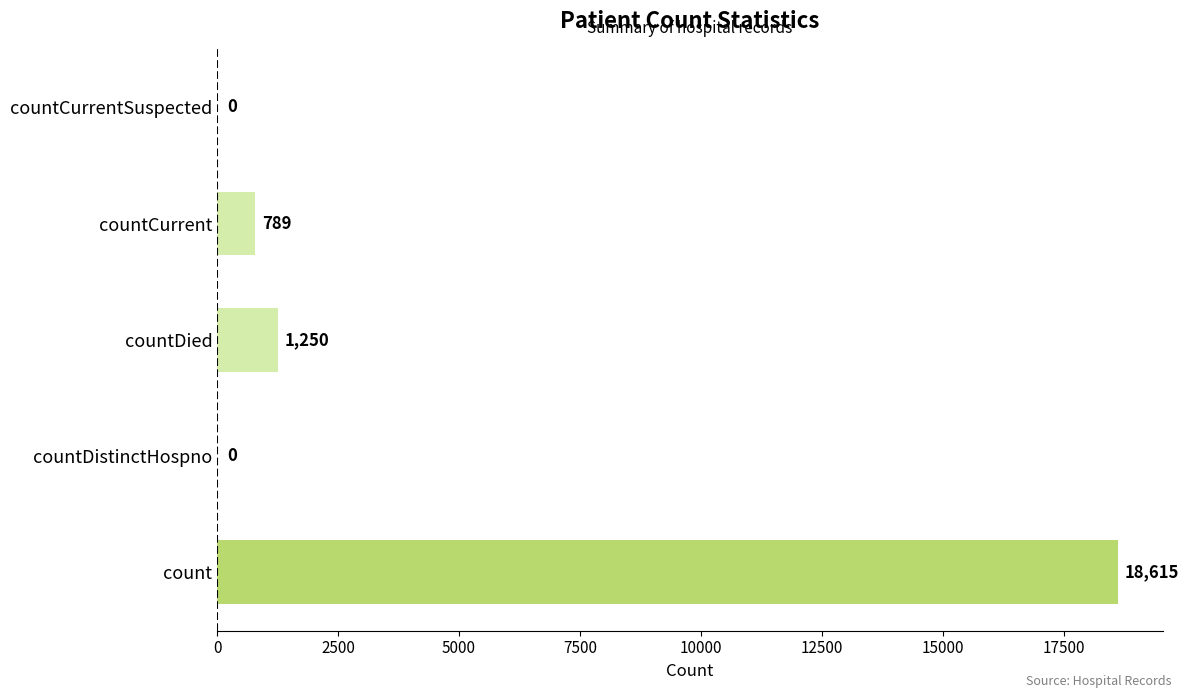

Does the chart contain stacked bars?

No